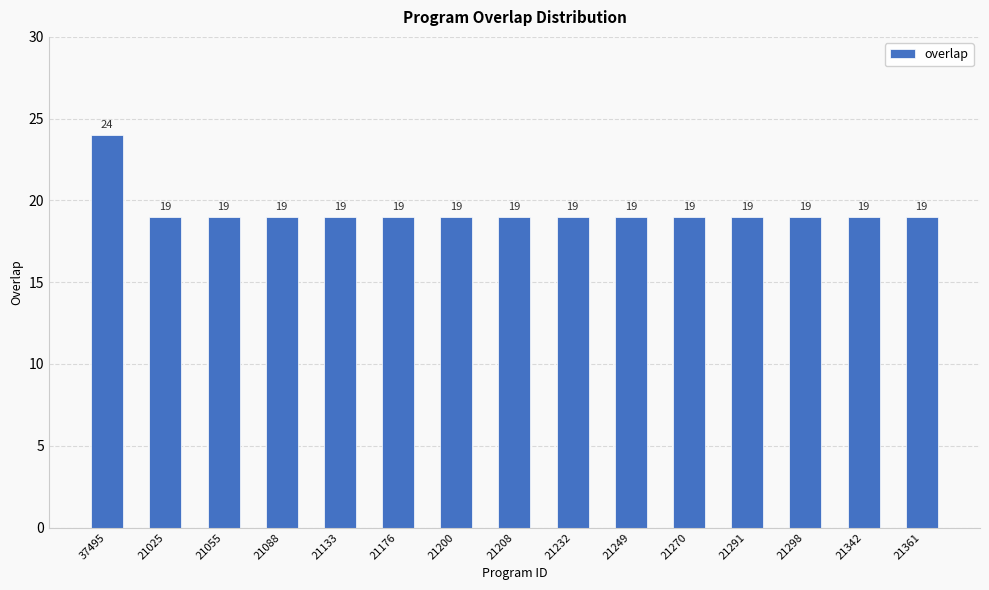

Which category has the highest value across all series?

37495